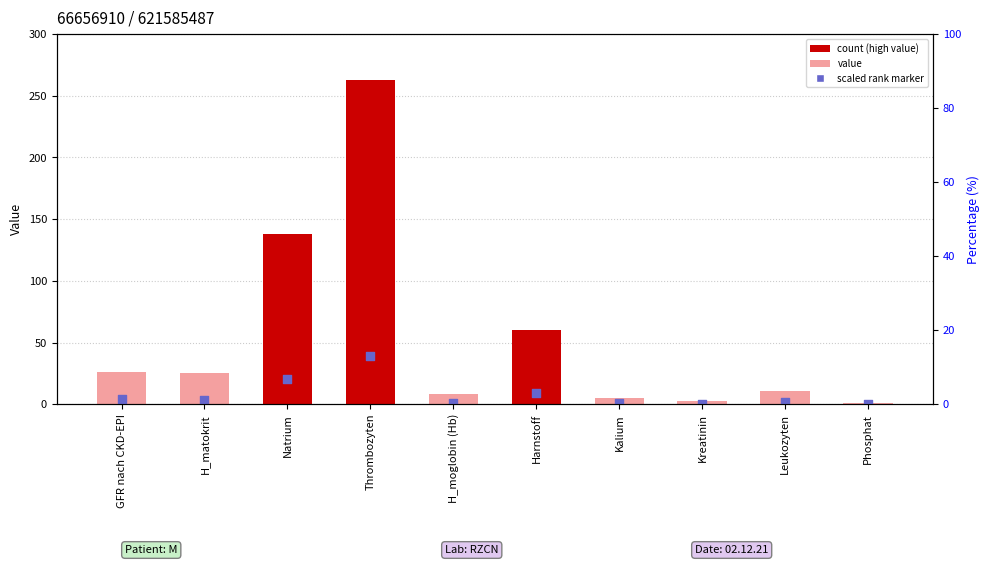

Is the value of ERGEBNIST at Leukozyten greater than the value of scaled rank marker at Leukozyten?

Yes